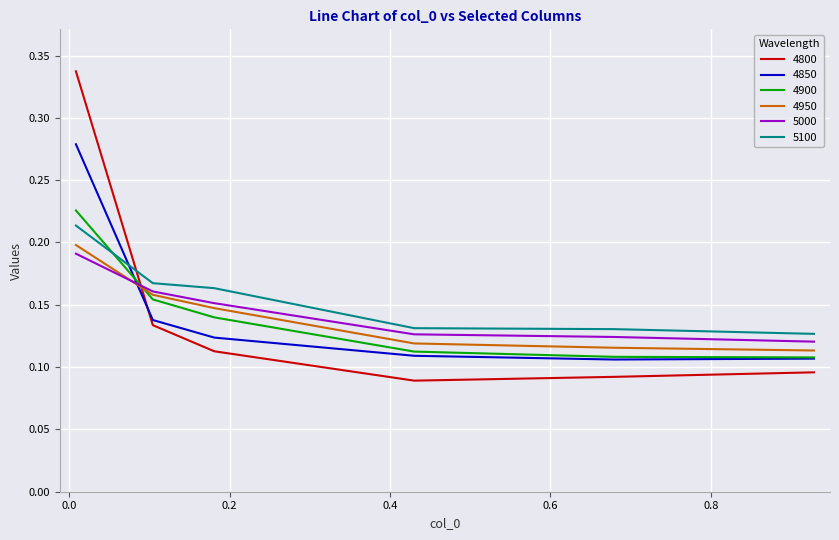

How many times do 4800 and 4950 cross each other?

1